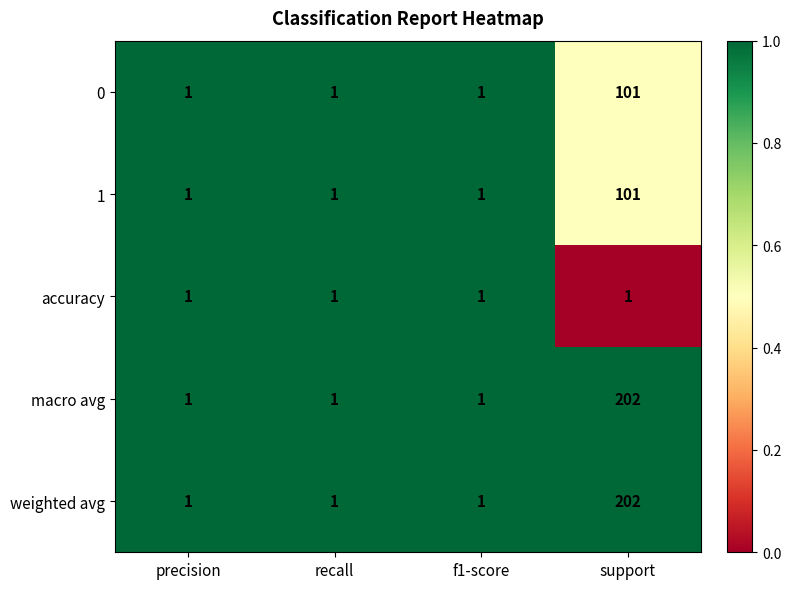

At which category is the sum across all series the highest?

support